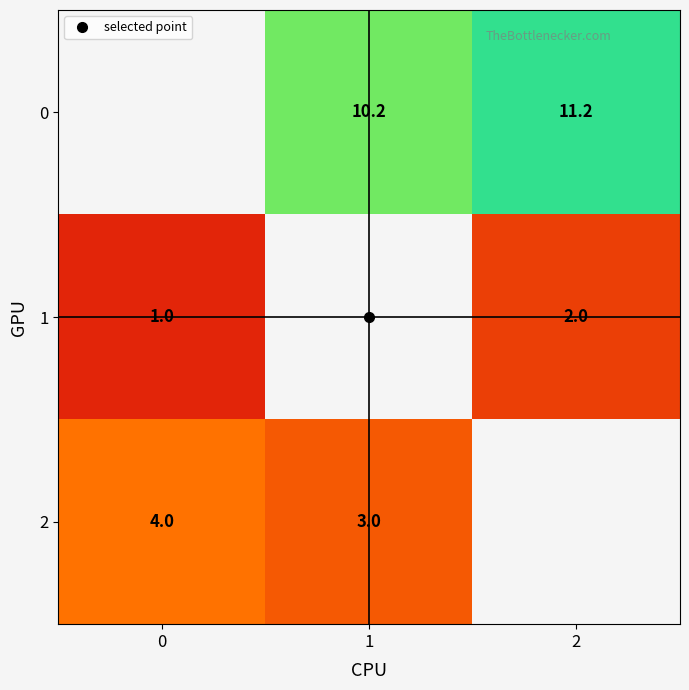

Is the value of 2 at 2 greater than the value of 0 at 2?

No